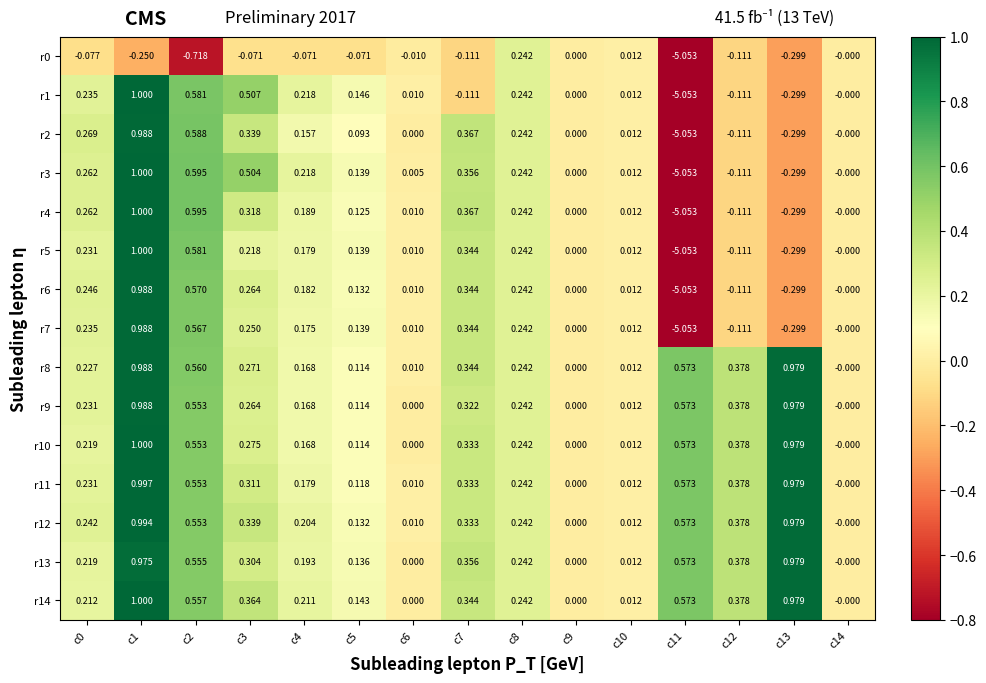

Count the number of categories in the chart.

15